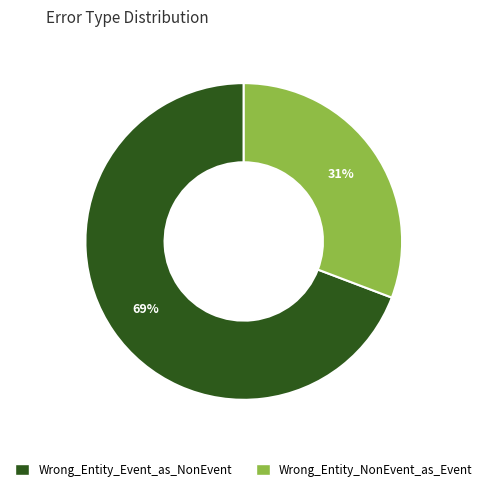

Count the number of slices in the pie.

2